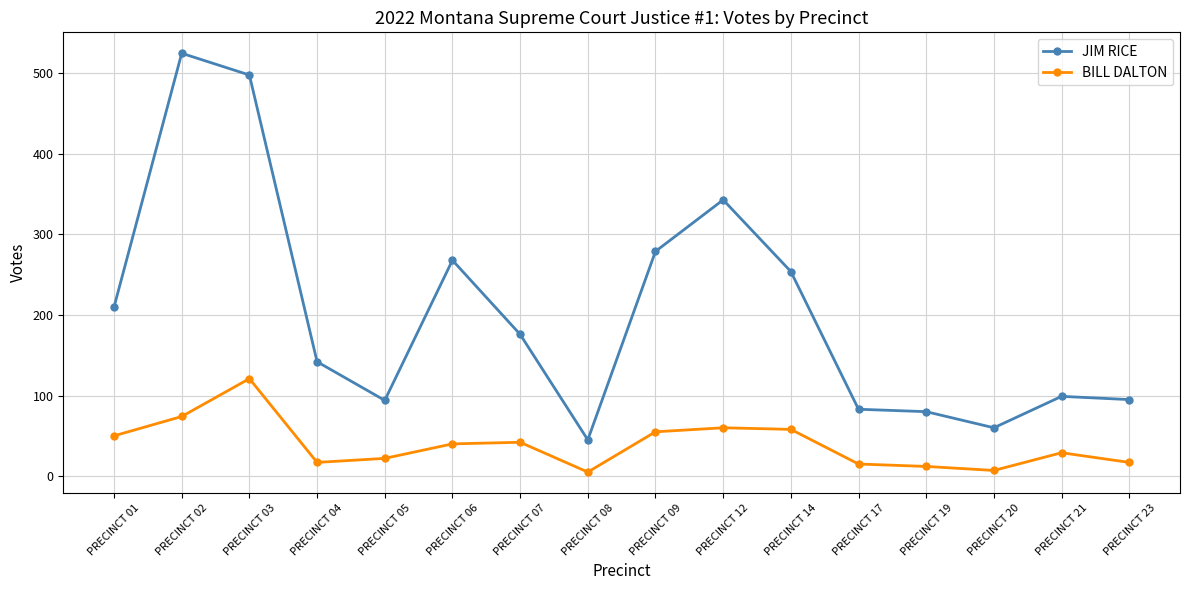

Between PRECINCT 03 and PRECINCT 12, which series saw the biggest shift?

JIM RICE